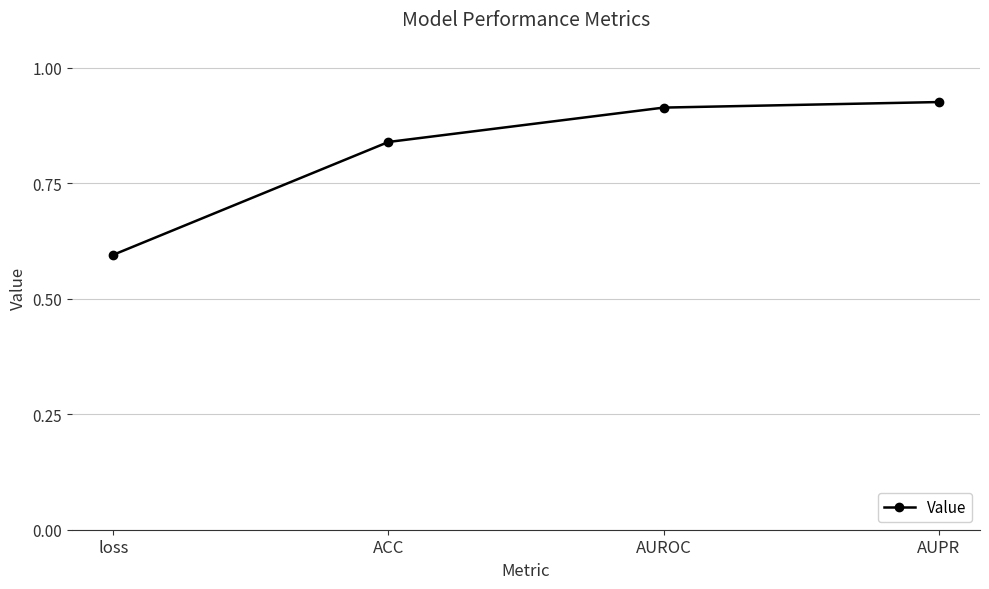

Where is the data nearest to the value 0?

loss